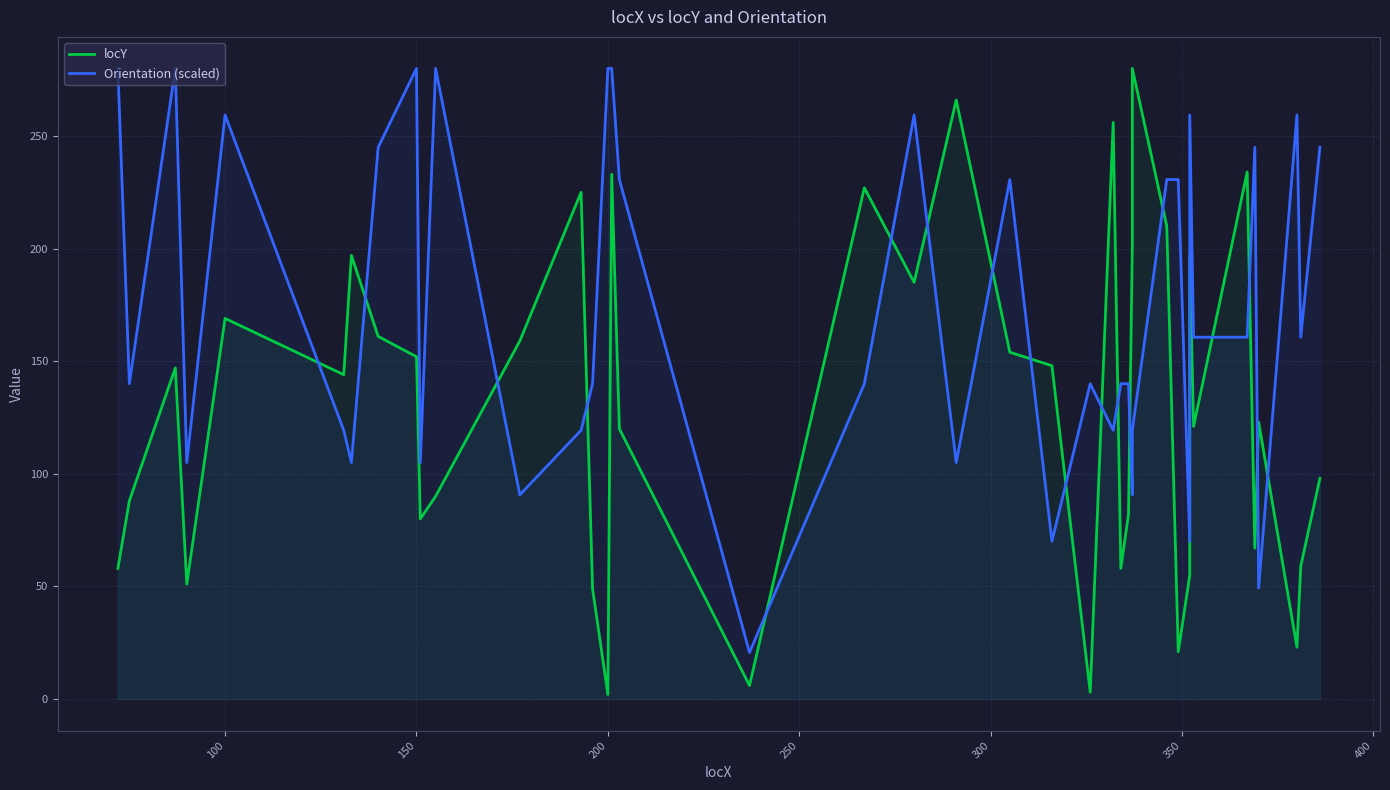

True or false: locY has more than 1 points higher than both neighbors.

True